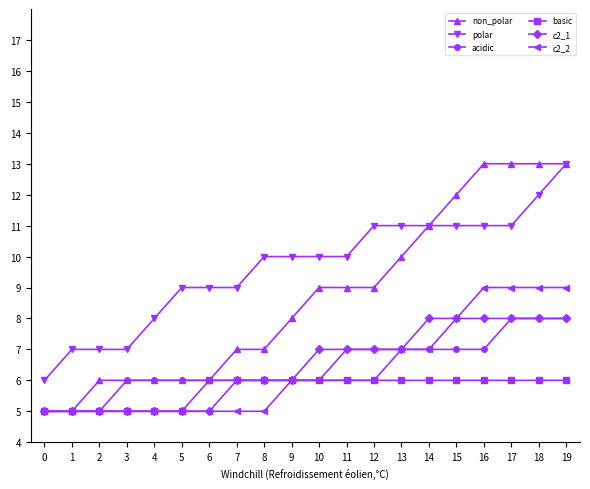

Is the value of non_polar at 5 greater than the value of c2_1 at 11?

No